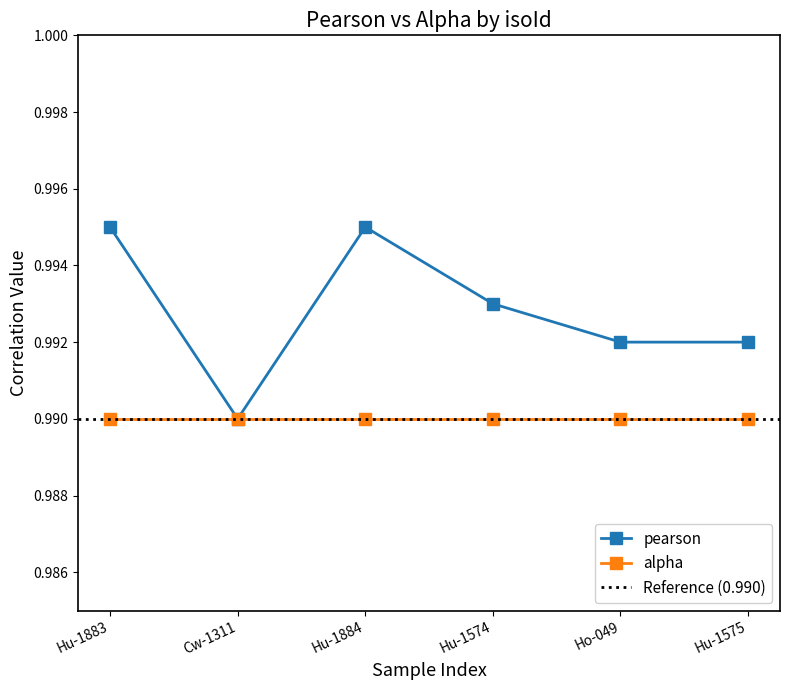

Where is the data nearest to the value 0?

Cw-1311